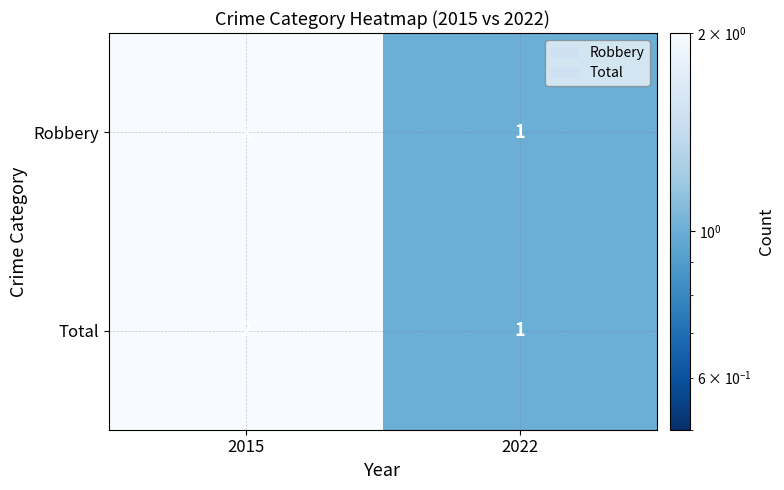

At which label does Total reach its minimum?

2022